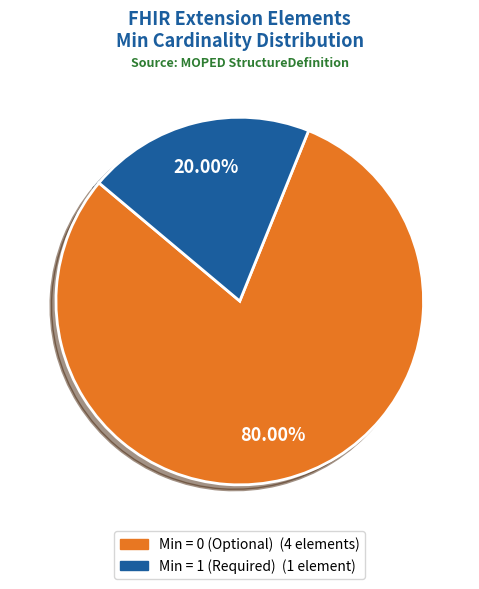

Does any single category account for the majority?

Yes